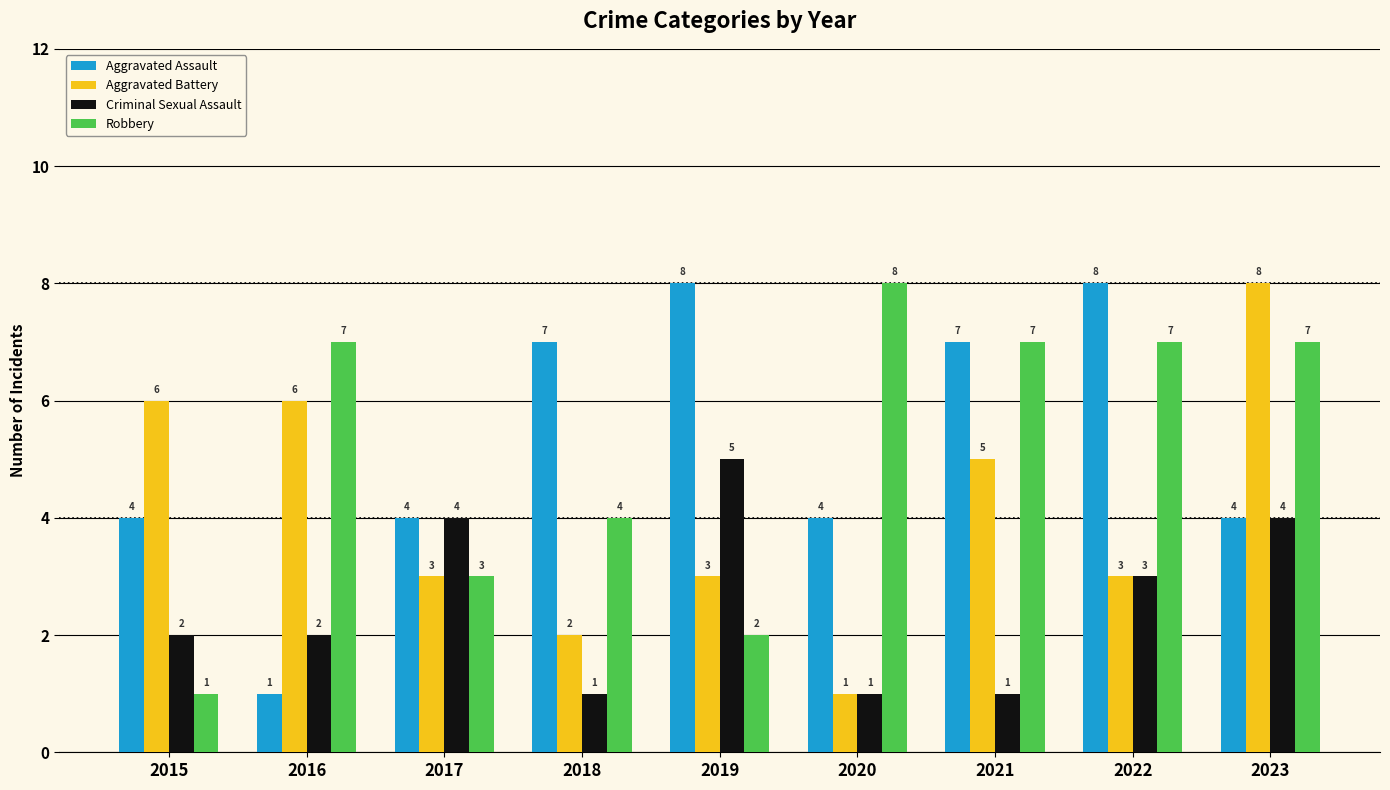

How many series are shown in this chart?

4